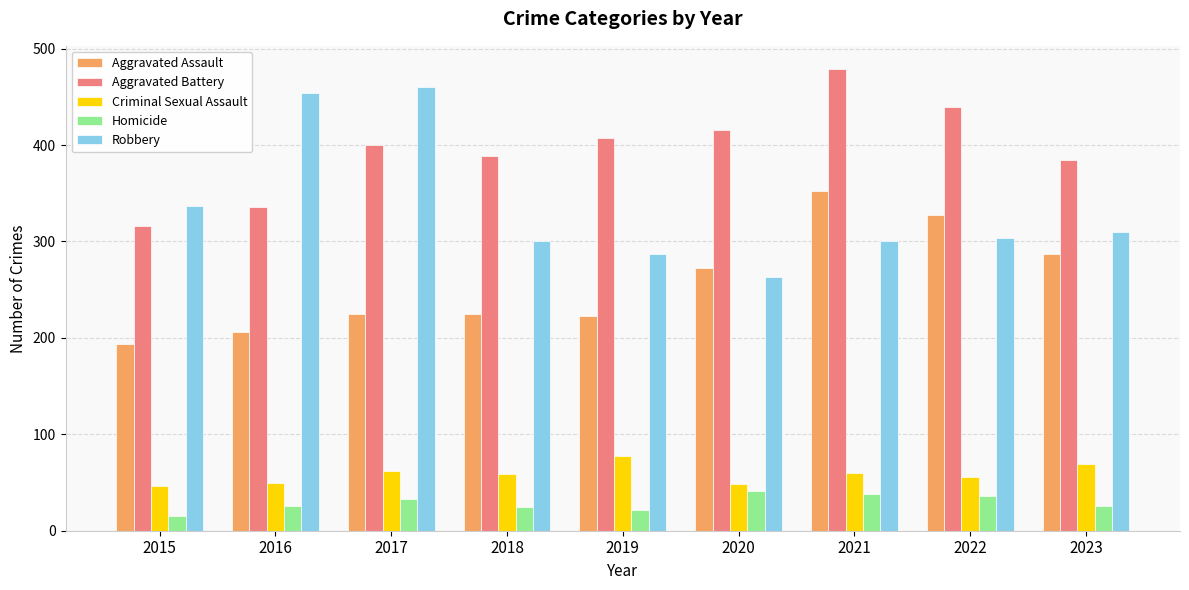

Which series has the largest total across all categories?

Aggravated Battery